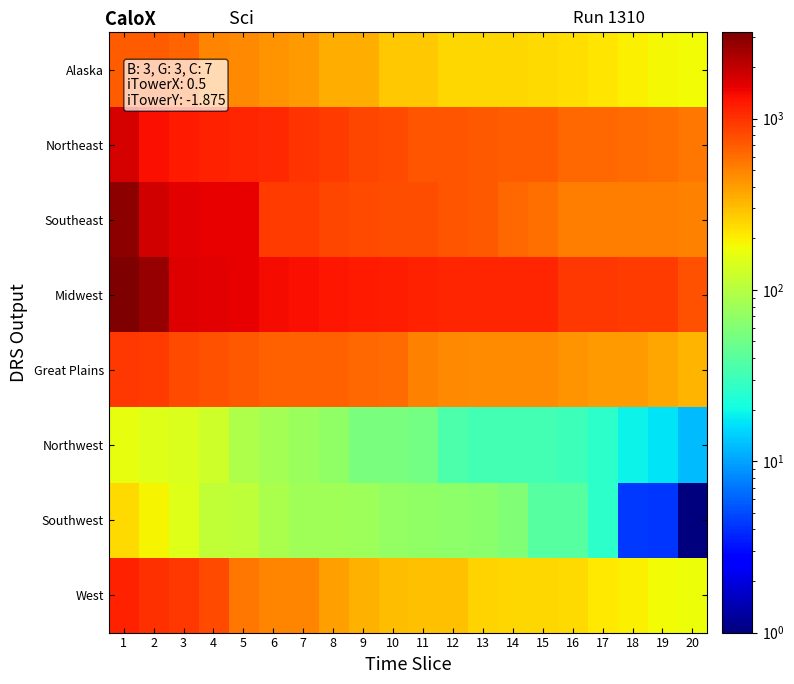

What is the difference between the highest and lowest values at 13?

1088.0